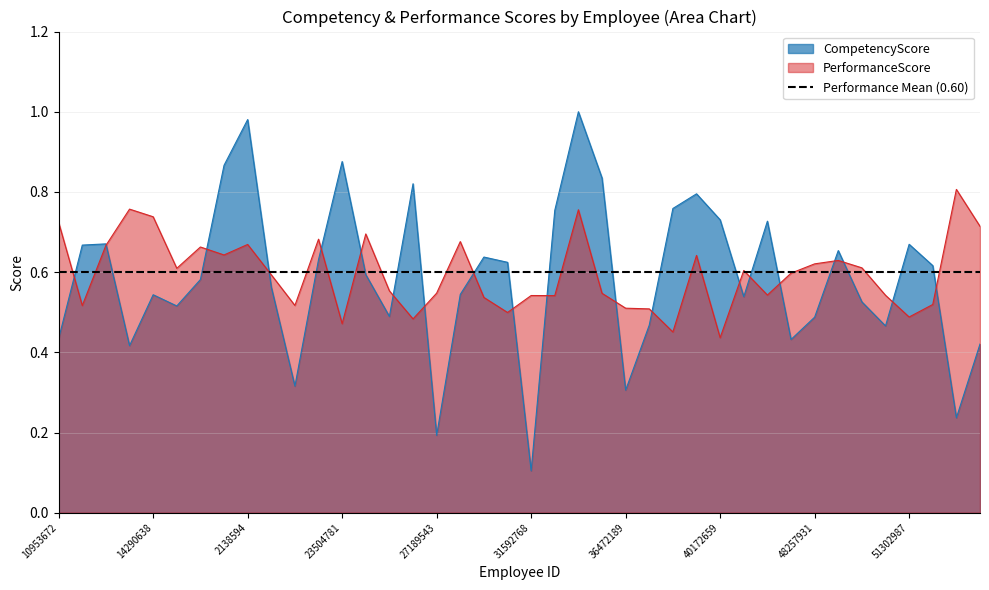

The value of PerformanceScore at 10953672 is 0.3. True or false?

False